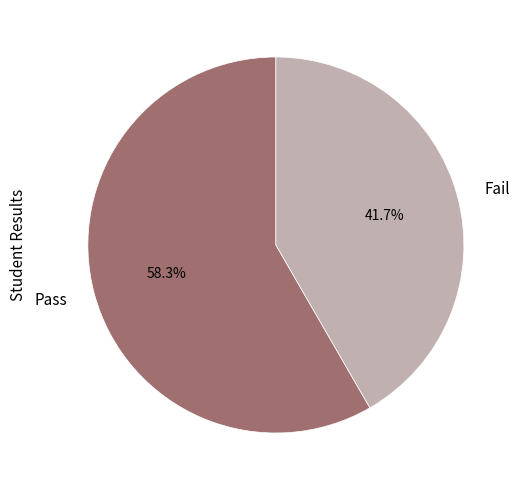

What is the total percentage of Fail and Pass?

100.0%